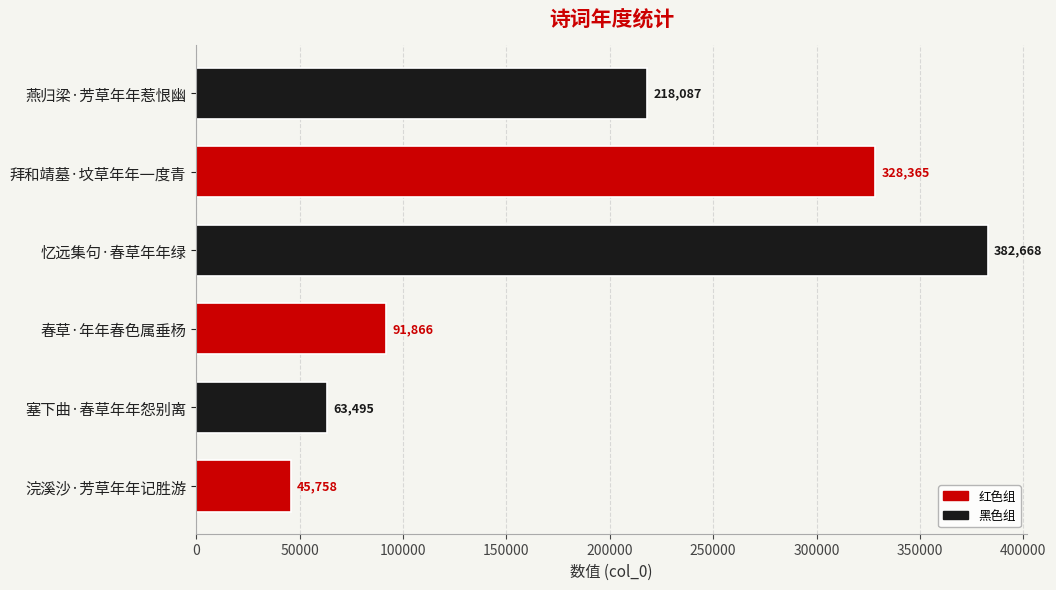

Between 塞下曲·春草年年怨别离 and 春草·年年春色属垂杨, which is larger?

春草·年年春色属垂杨